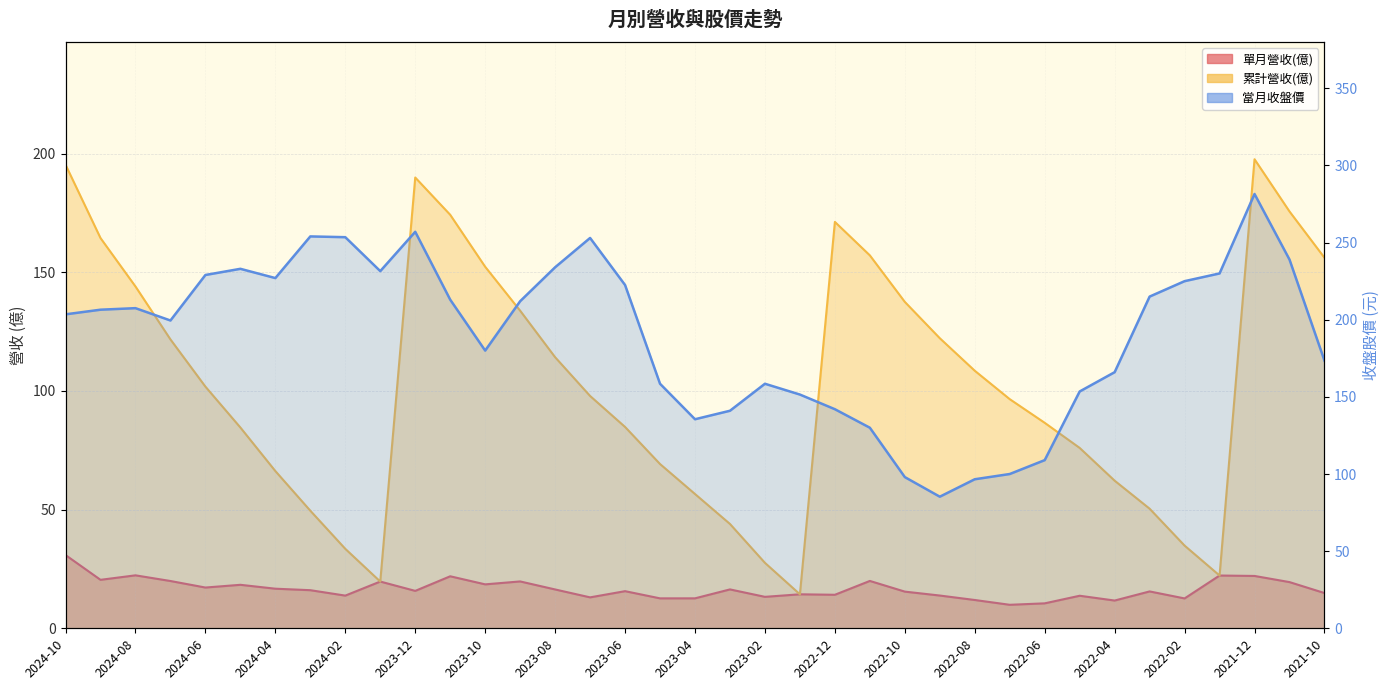

Where is the first local minimum for 單月營收(億)?

2024-09